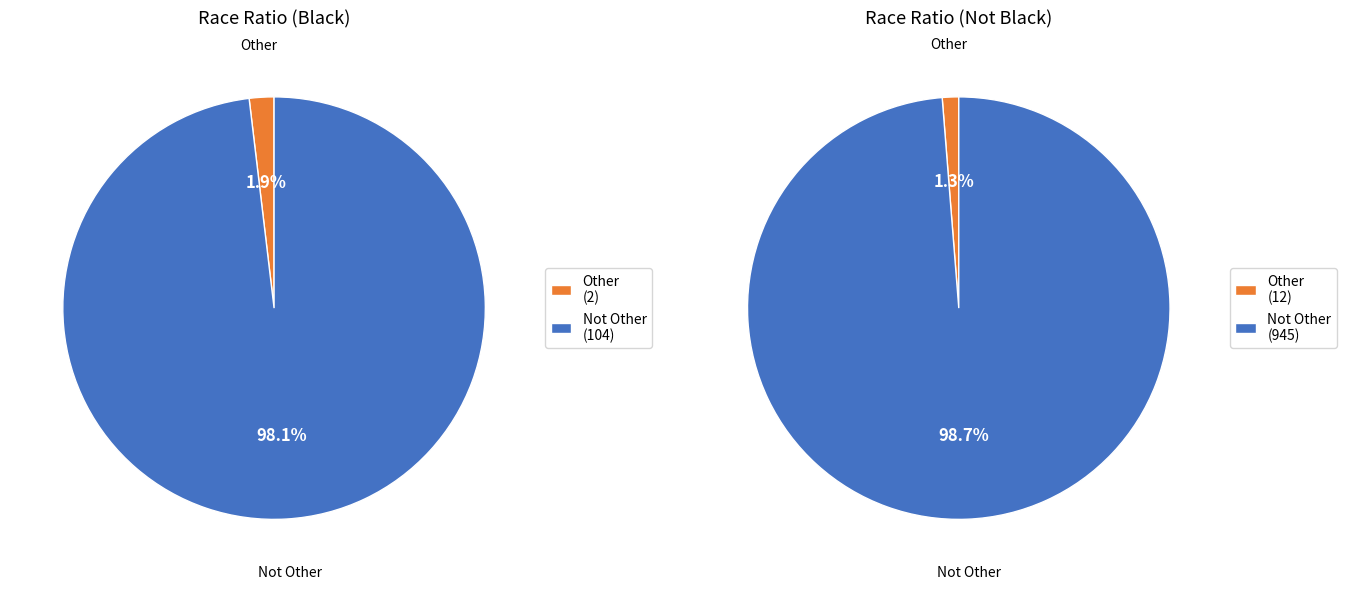

Is the sum of Not Other and Other greater than half?

Yes